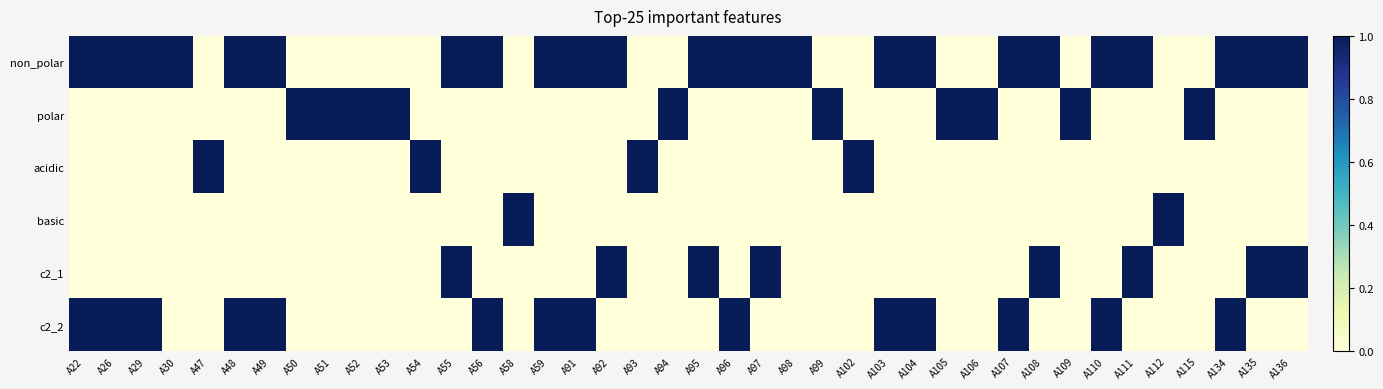

Reading left to right, extract all data points from this chart.

non_polar: A22=1	A26=1	A29=1	A30=1	A47=0	A48=1	A49=1	A50=0	A51=0	A52=0	A53=0	A54=0	A55=1	A56=1	A58=0	A59=1	A91=1	A92=1	A93=0	A94=0	A95=1	A96=1	A97=1	A98=1	A99=0	A102=0	A103=1	A104=1	A105=0	A106=0	A107=1	A108=1	A109=0	A110=1	A111=1	A112=0	A115=0	A134=1	A135=1	A136=1
polar: A22=0	A26=0	A29=0	A30=0	A47=0	A48=0	A49=0	A50=1	A51=1	A52=1	A53=1	A54=0	A55=0	A56=0	A58=0	A59=0	A91=0	A92=0	A93=0	A94=1	A95=0	A96=0	A97=0	A98=0	A99=1	A102=0	A103=0	A104=0	A105=1	A106=1	A107=0	A108=0	A109=1	A110=0	A111=0	A112=0	A115=1	A134=0	A135=0	A136=0
acidic: A22=0	A26=0	A29=0	A30=0	A47=1	A48=0	A49=0	A50=0	A51=0	A52=0	A53=0	A54=1	A55=0	A56=0	A58=0	A59=0	A91=0	A92=0	A93=1	A94=0	A95=0	A96=0	A97=0	A98=0	A99=0	A102=1	A103=0	A104=0	A105=0	A106=0	A107=0	A108=0	A109=0	A110=0	A111=0	A112=0	A115=0	A134=0	A135=0	A136=0
basic: A22=0	A26=0	A29=0	A30=0	A47=0	A48=0	A49=0	A50=0	A51=0	A52=0	A53=0	A54=0	A55=0	A56=0	A58=1	A59=0	A91=0	A92=0	A93=0	A94=0	A95=0	A96=0	A97=0	A98=0	A99=0	A102=0	A103=0	A104=0	A105=0	A106=0	A107=0	A108=0	A109=0	A110=0	A111=0	A112=1	A115=0	A134=0	A135=0	A136=0
c2_1: A22=0	A26=0	A29=0	A30=0	A47=0	A48=0	A49=0	A50=0	A51=0	A52=0	A53=0	A54=0	A55=1	A56=0	A58=0	A59=0	A91=0	A92=1	A93=0	A94=0	A95=1	A96=0	A97=1	A98=0	A99=0	A102=0	A103=0	A104=0	A105=0	A106=0	A107=0	A108=1	A109=0	A110=0	A111=1	A112=0	A115=0	A134=0	A135=1	A136=1
c2_2: A22=1	A26=1	A29=1	A30=0	A47=0	A48=1	A49=1	A50=0	A51=0	A52=0	A53=0	A54=0	A55=0	A56=1	A58=0	A59=1	A91=1	A92=0	A93=0	A94=0	A95=0	A96=1	A97=0	A98=0	A99=0	A102=0	A103=1	A104=1	A105=0	A106=0	A107=1	A108=0	A109=0	A110=1	A111=0	A112=0	A115=0	A134=1	A135=0	A136=0